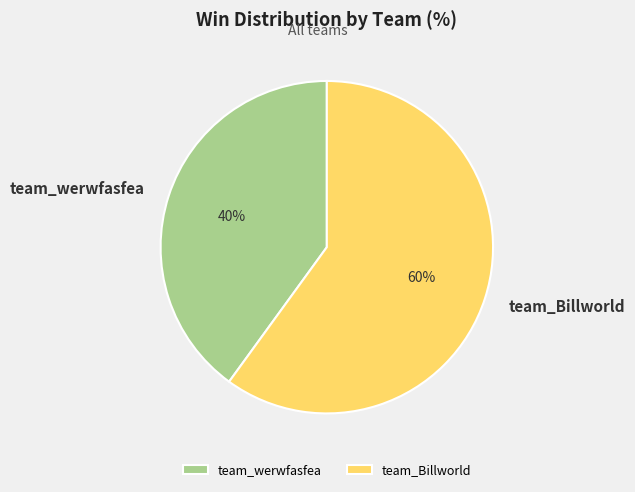

How many segments does this pie chart have?

2